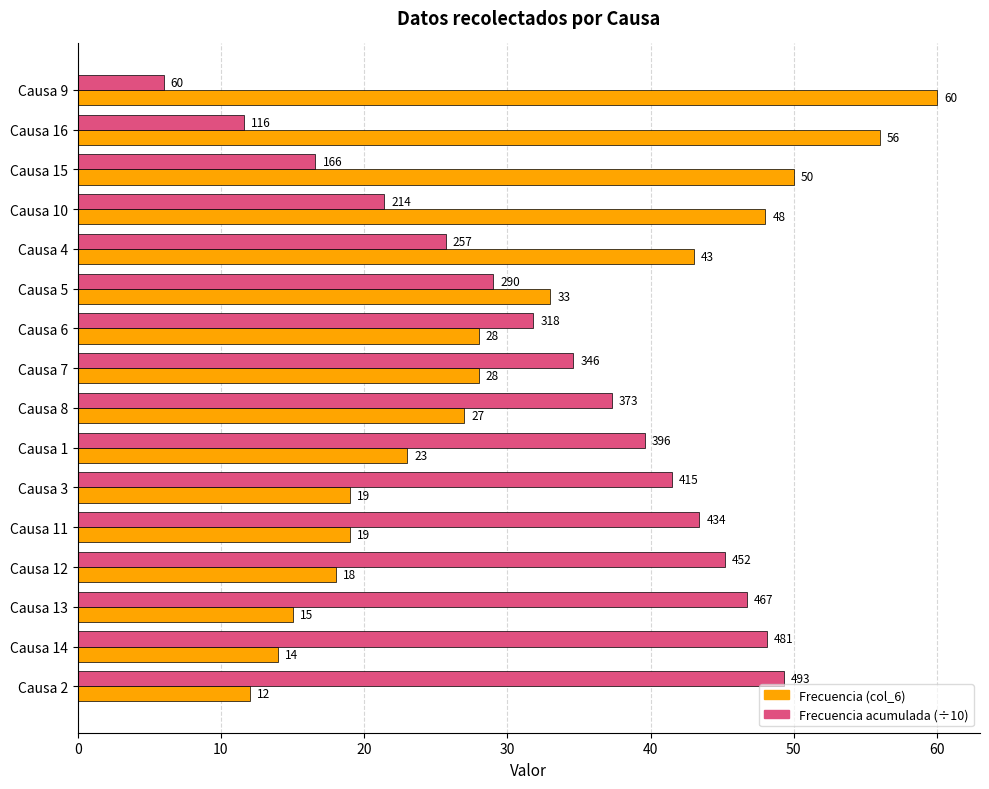

Which category has the highest value across all series?

Causa 9